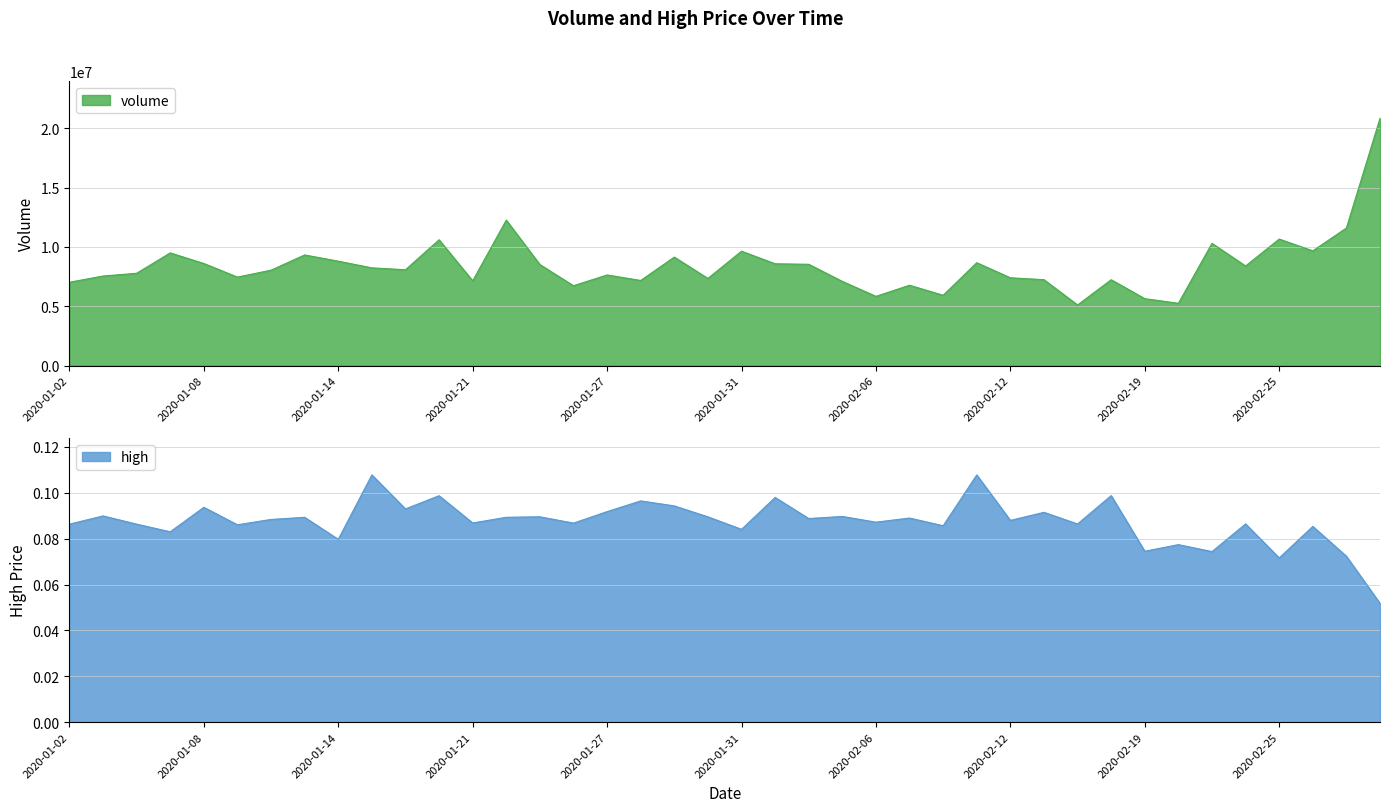

What is the difference between the highest and lowest values at 2020-02-14?

5107625.9